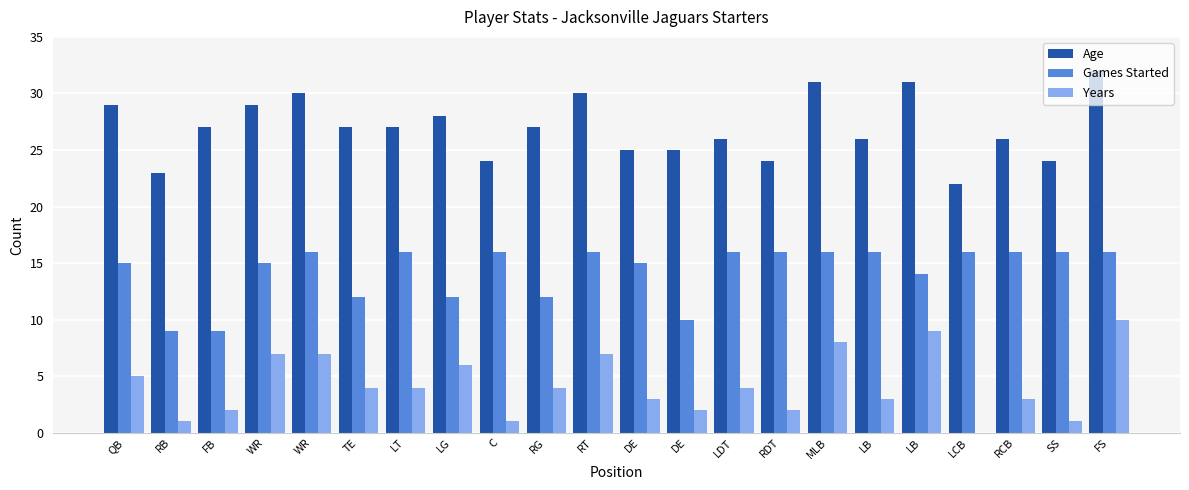

Are the bars horizontal?

No